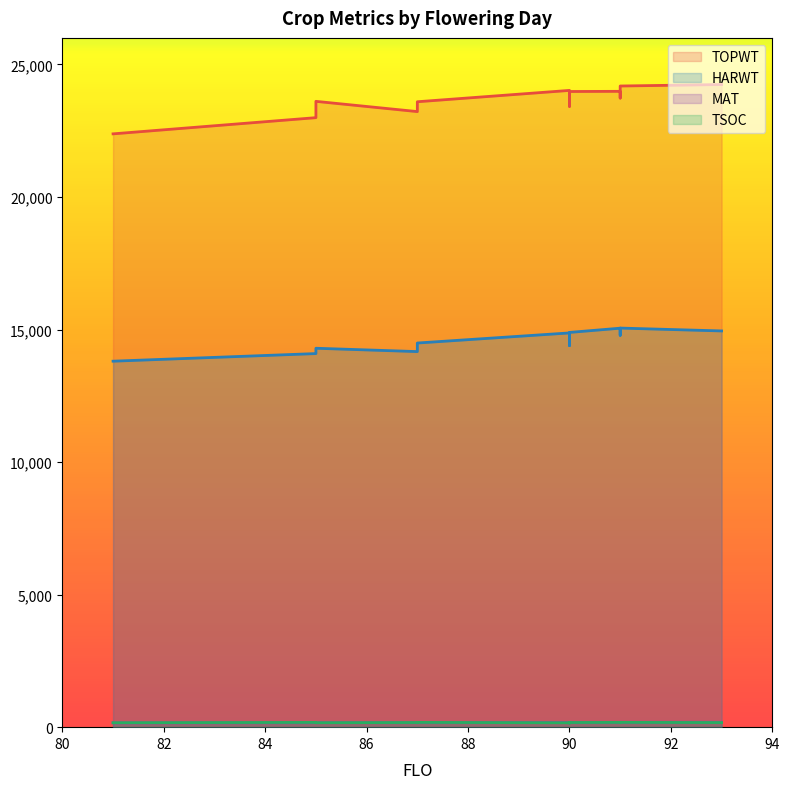

What is the approximate value of HARWT at 85, to the nearest 10?

14290